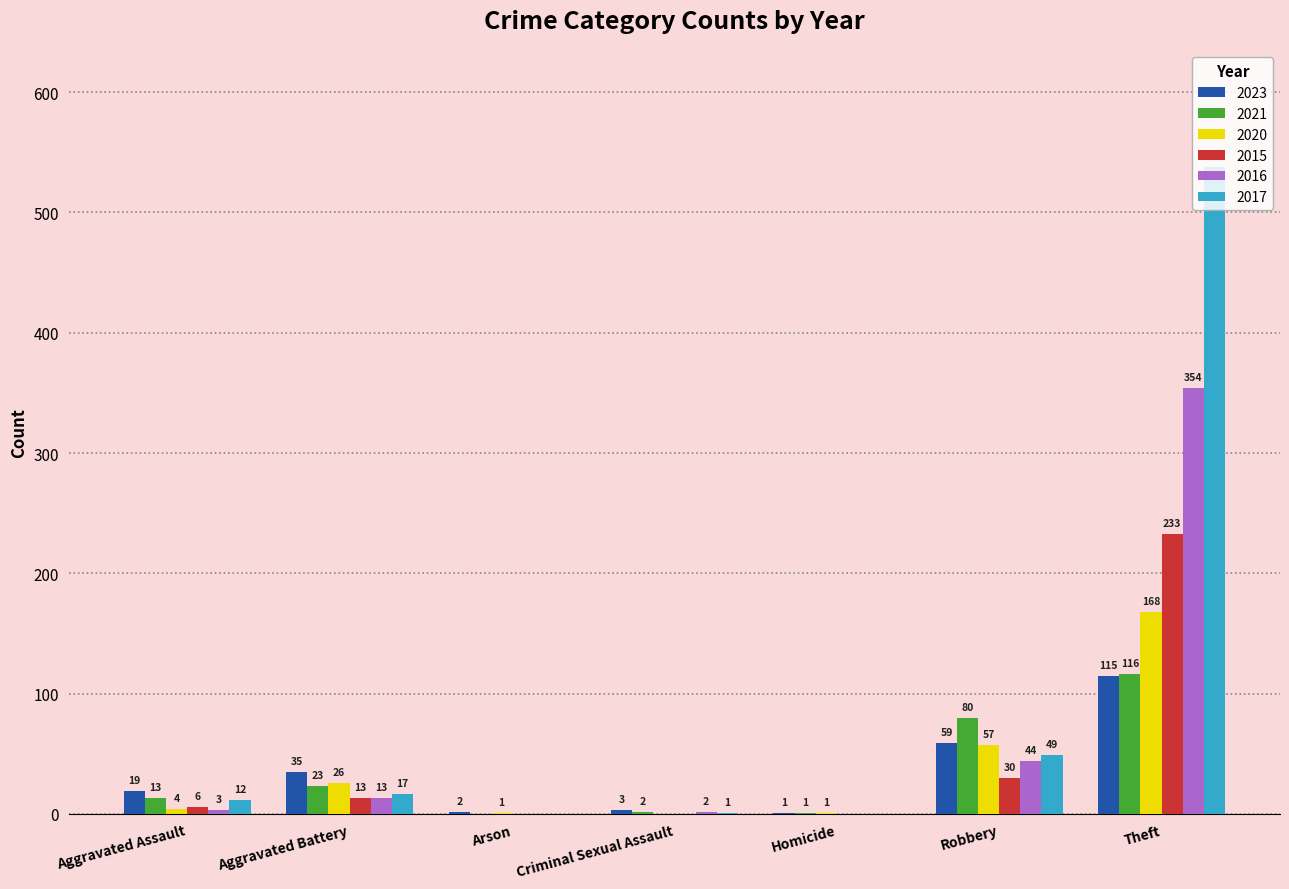

Between Homicide and Robbery, which series saw the biggest shift?

2021